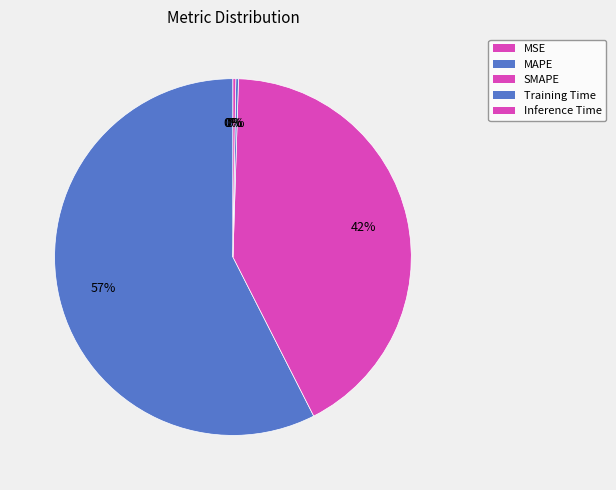

What is the change in value from MSE to Training Time?

+0.3